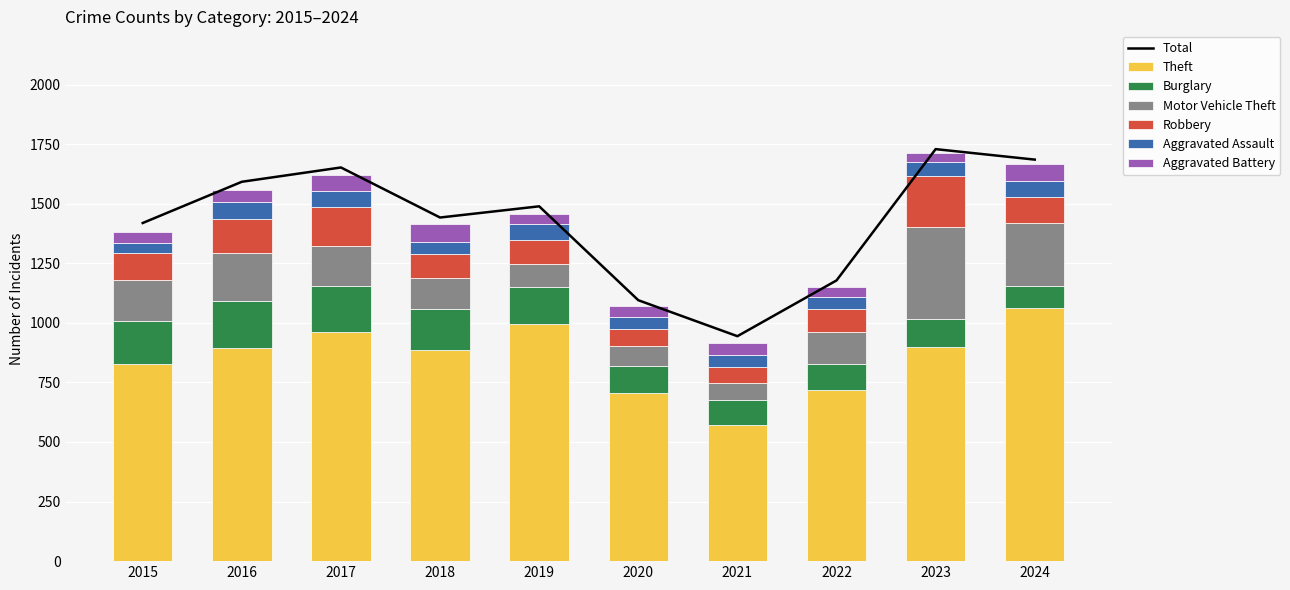

Which series has the widest spread of values?

Theft